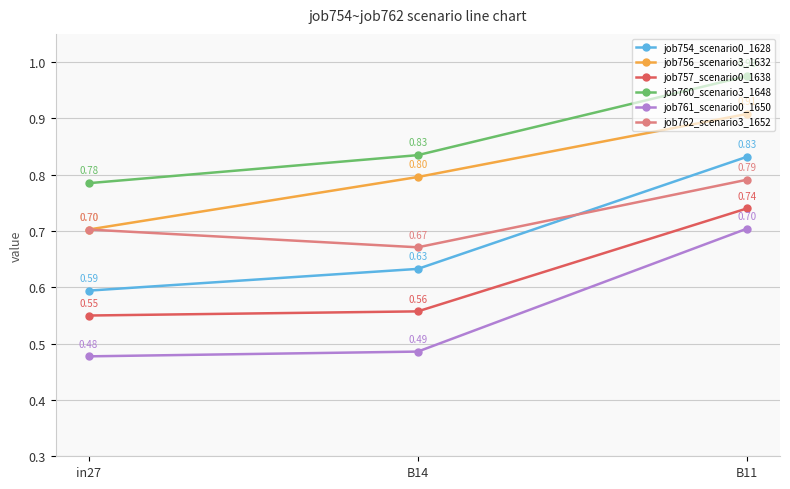

Which label corresponds to the largest value in the chart?

B11